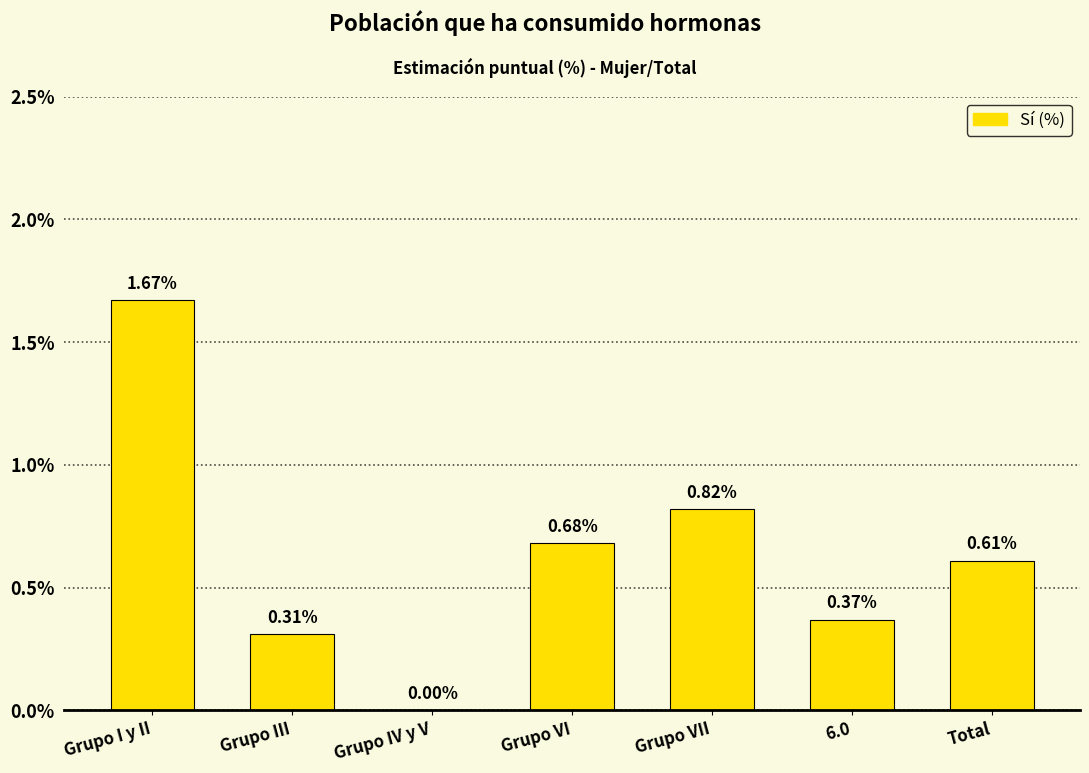

At which label is the value closest to 0?

Grupo IV y V